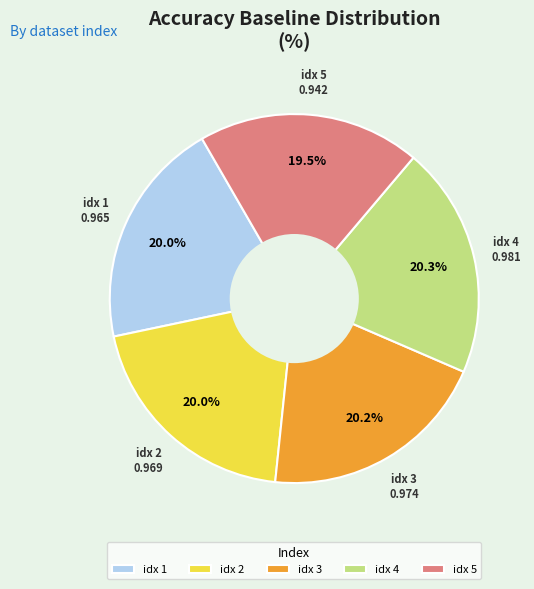

Combined, what portion of the pie is idx 3 and idx 5?

39.7%